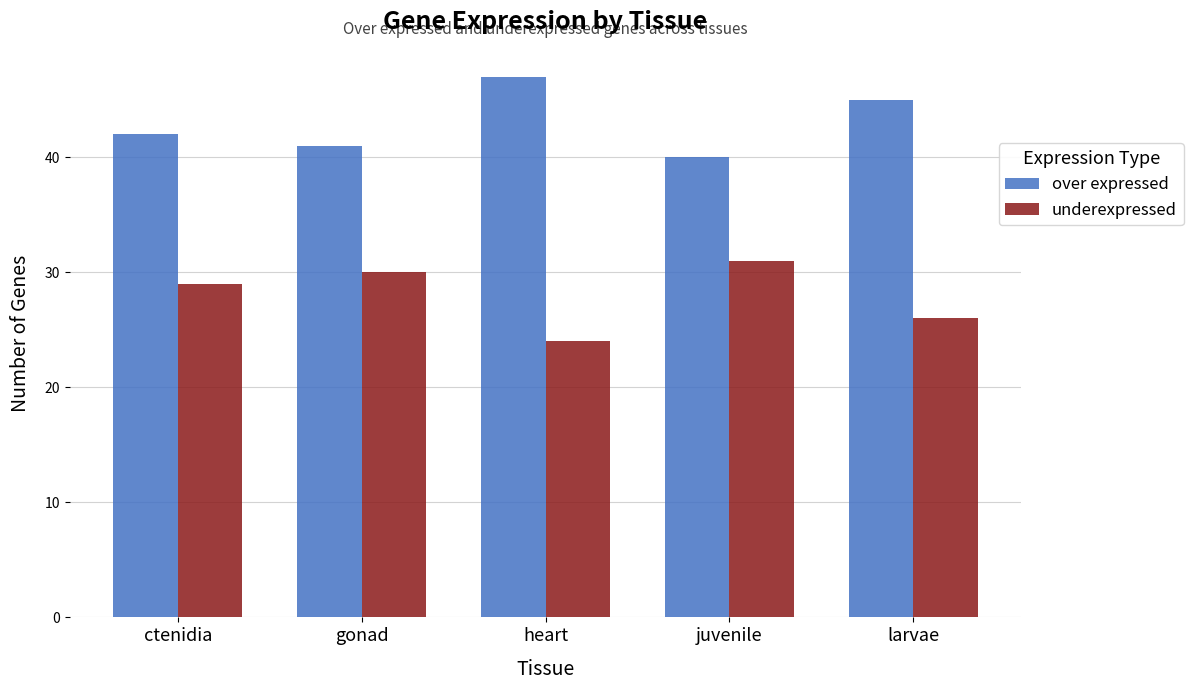

Rank the categories by over expressed value from highest to lowest.

heart, larvae, ctenidia, gonad, juvenile